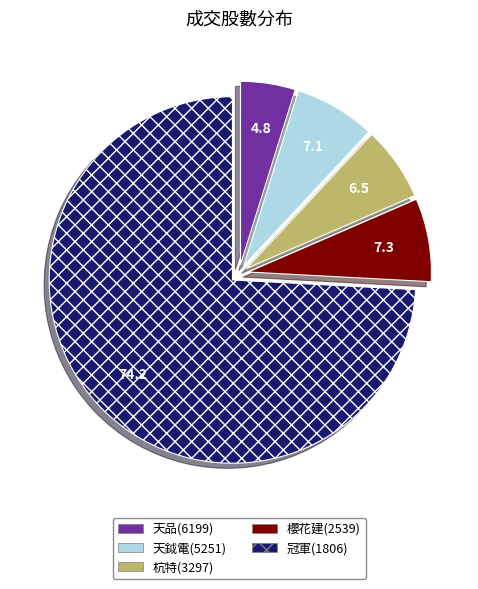

Is there a majority slice in this chart?

Yes